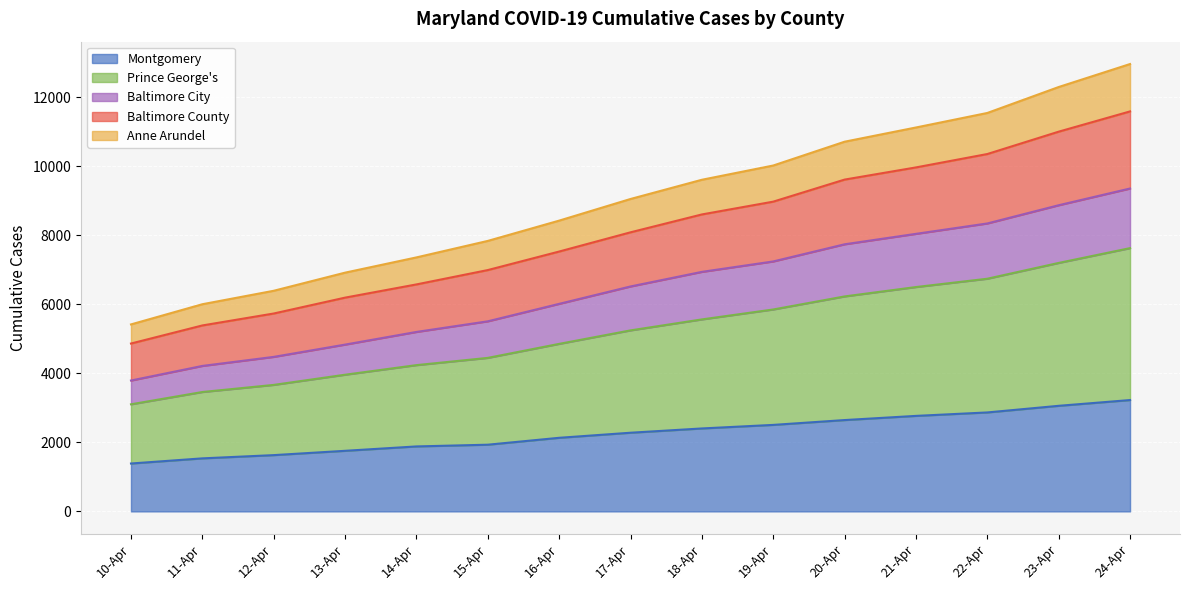

What is the total value across all series at 14-Apr?

7361